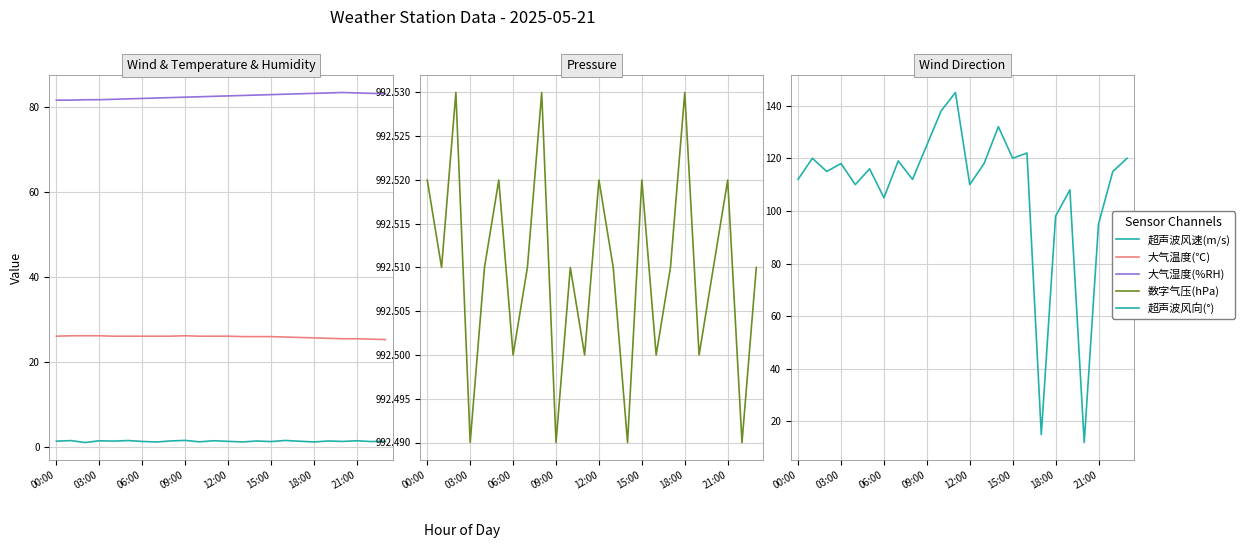

What is the sum of the 大气湿度(%RH) values at 11 and 12:00?

164.5